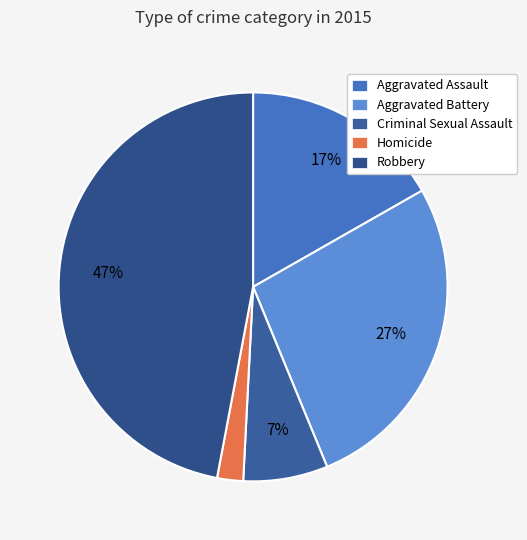

To the nearest percent, what percentage of the pie is Homicide?

2%